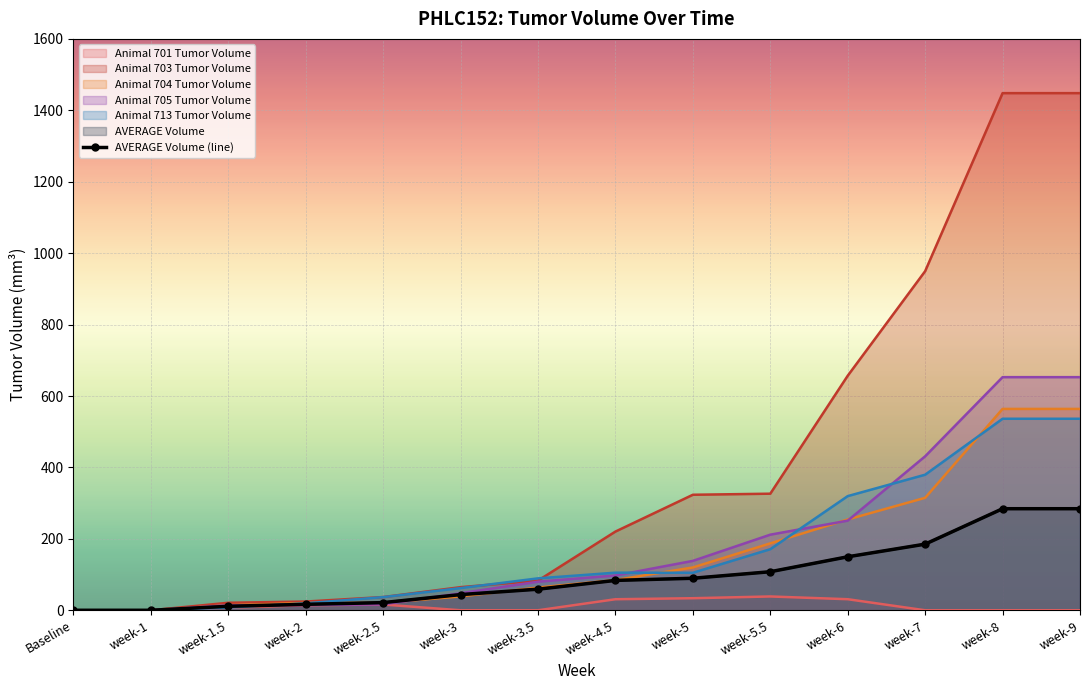

The value at week-6 is 100.6. True or false?

False